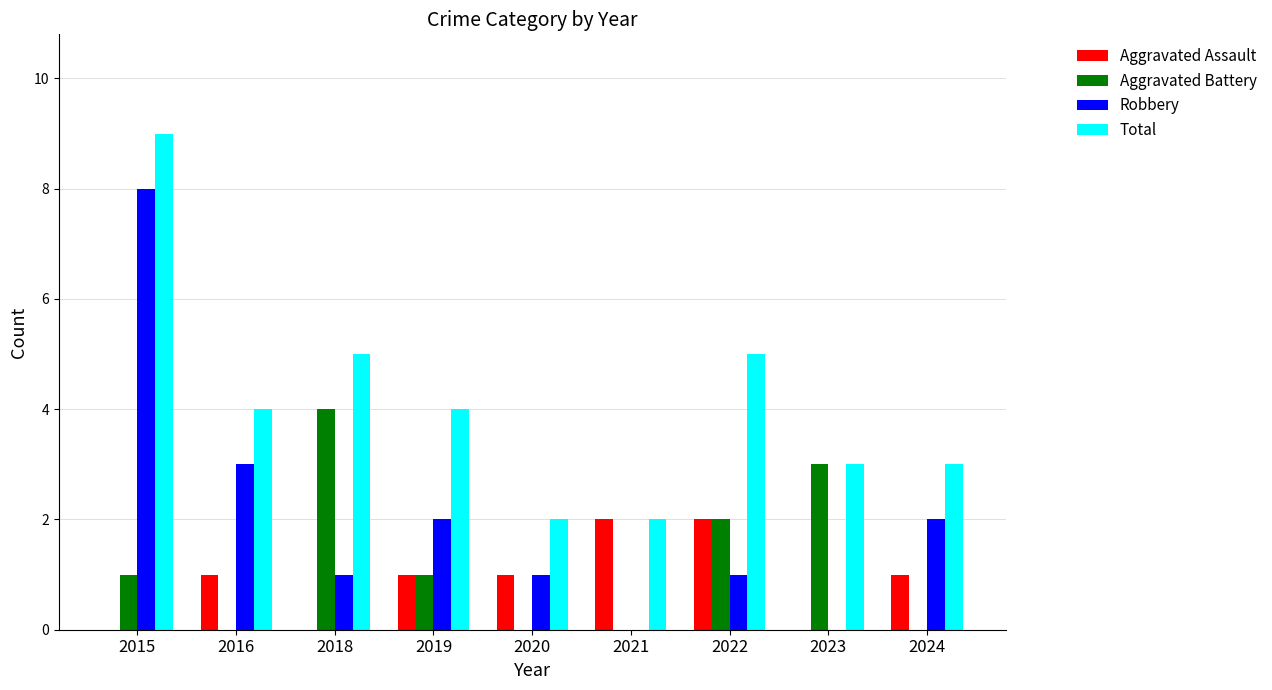

What is the sum of all Total values?

37